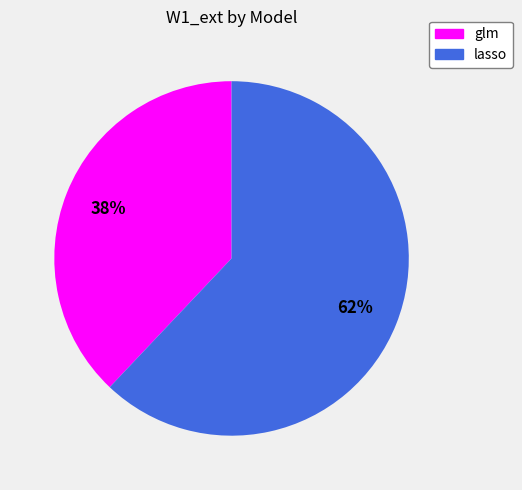

How many slices are in this pie chart?

2